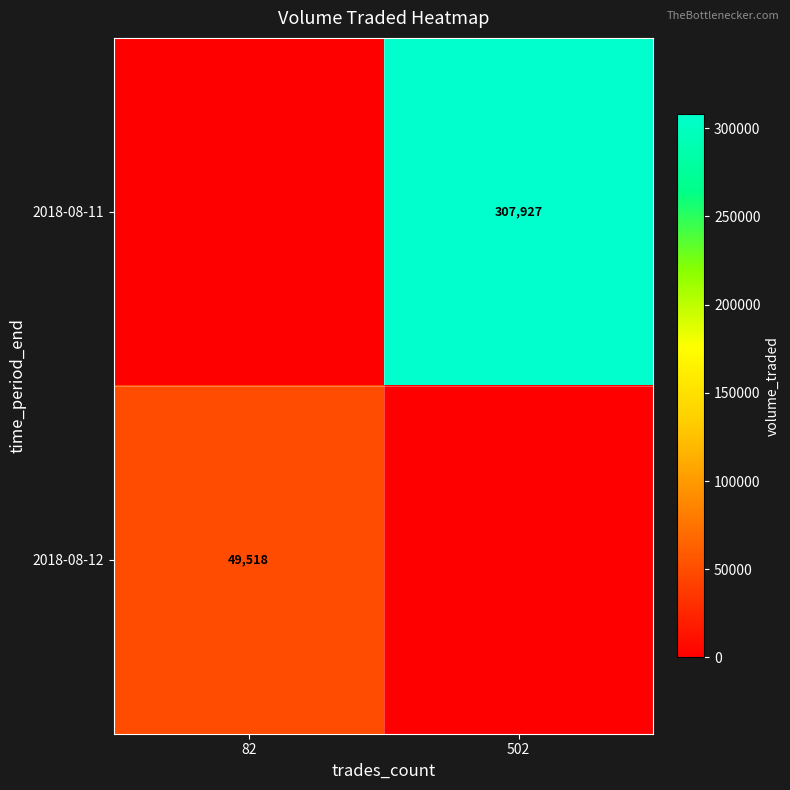

Is it true that 2018-08-11 equals 307927 at 502?

True